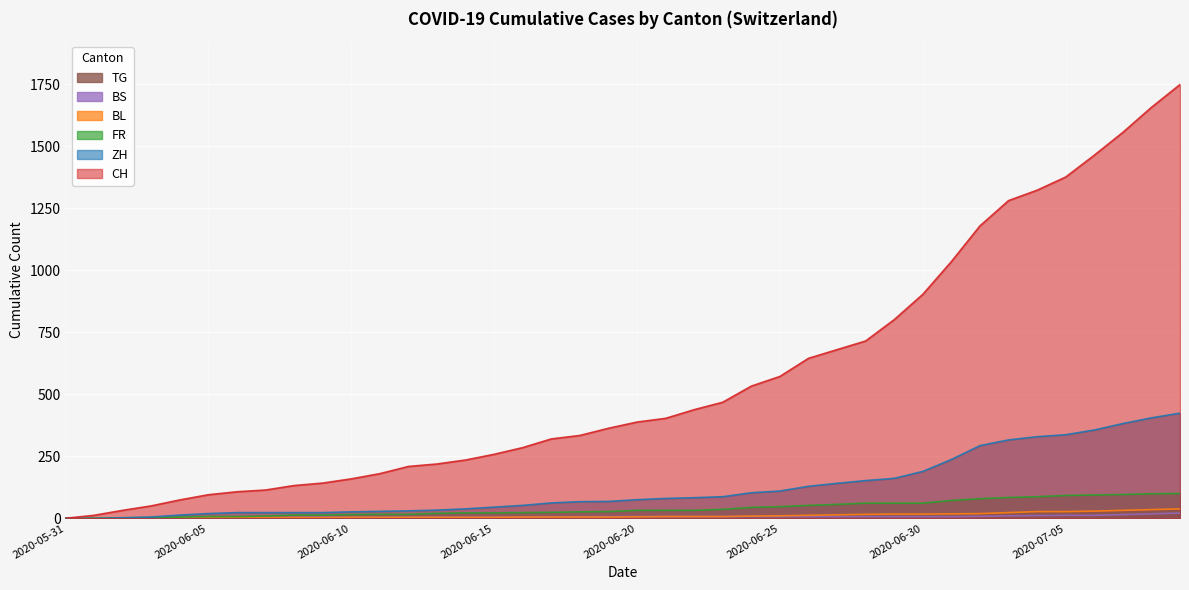

What is the difference between the maximum and minimum values in the CH series?

1749